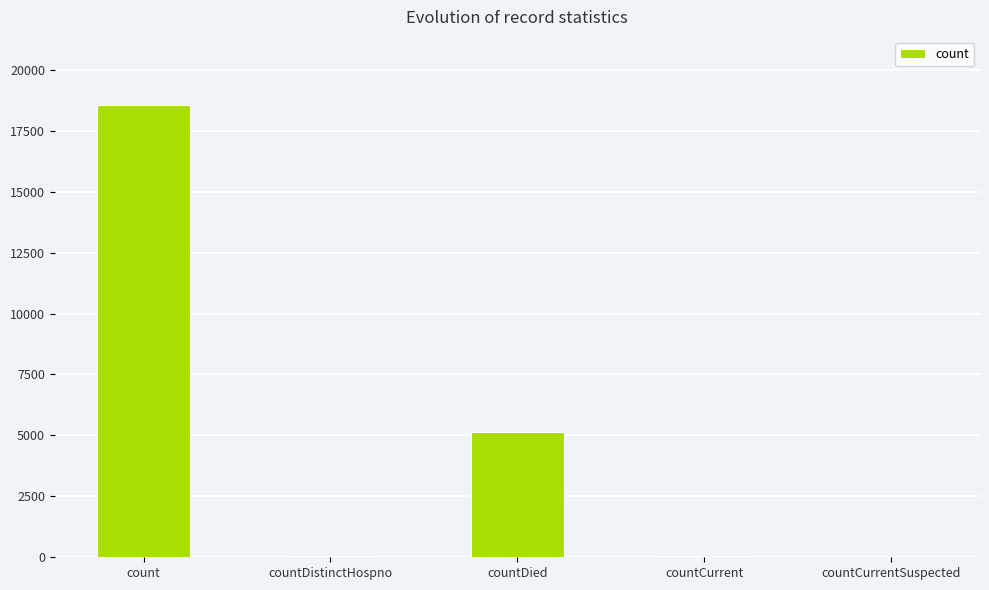

Is it true that the value at countDied is 5142?

True